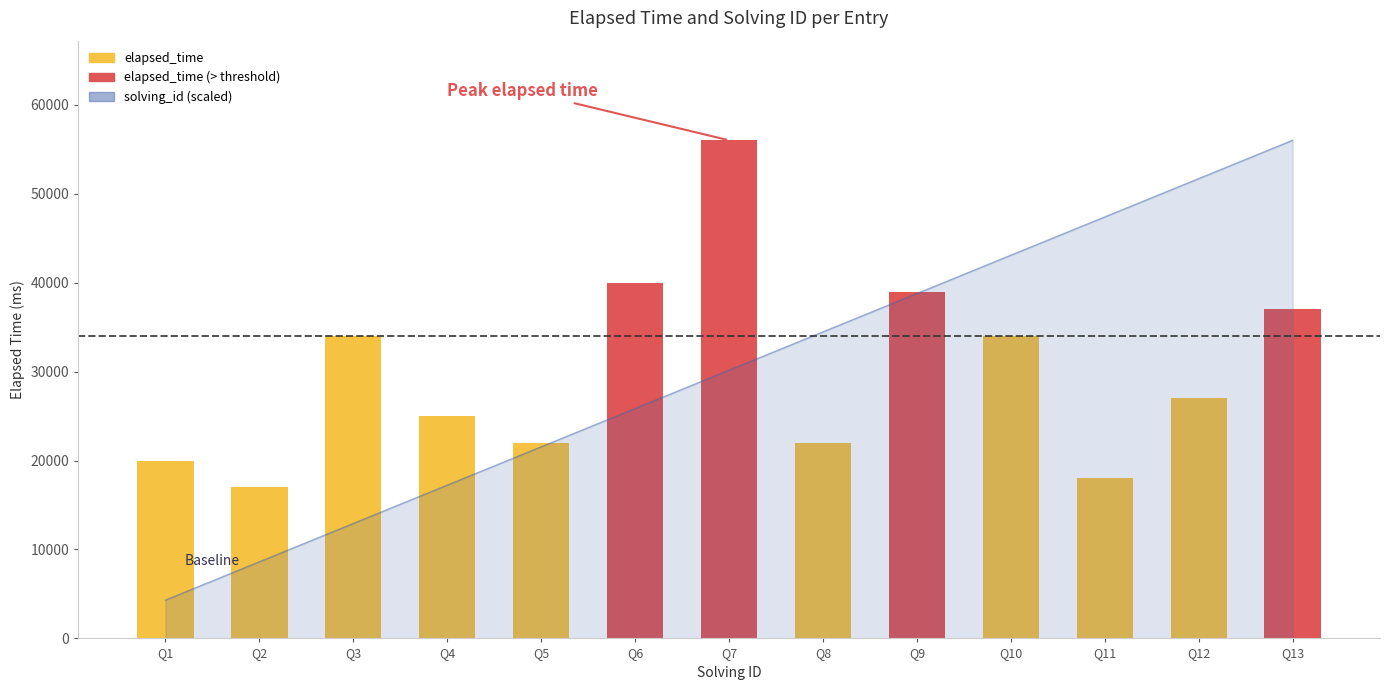

What is the sum of all values?

392000.0